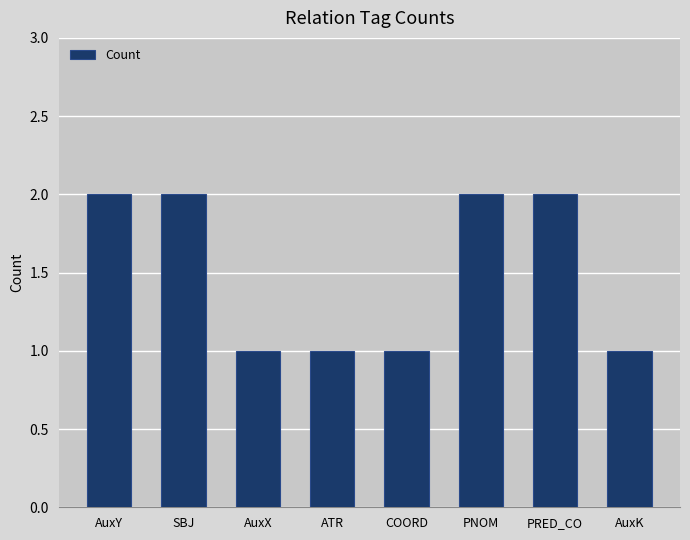

What is the sum of the values at AuxY and PRED_CO?

4